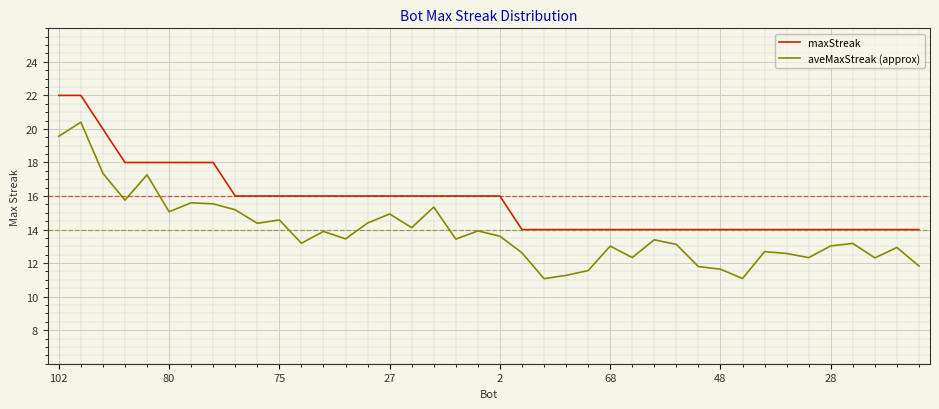

True or false: maxStreak and aveMaxStreak (approx) intersect in this chart.

False